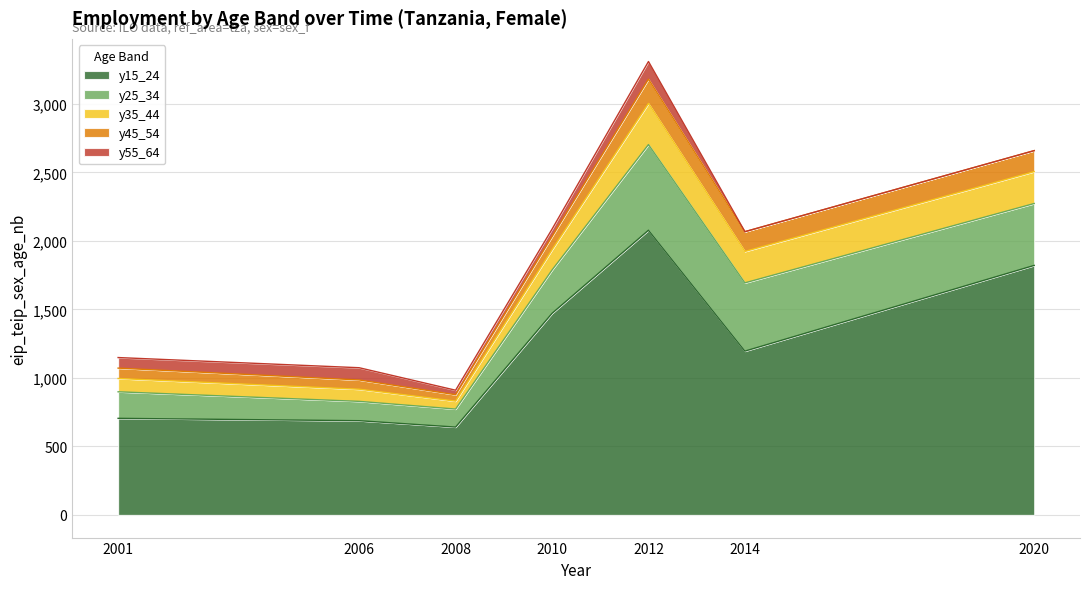

The y45_54 series shows 242.1 at 2020. True or false?

False